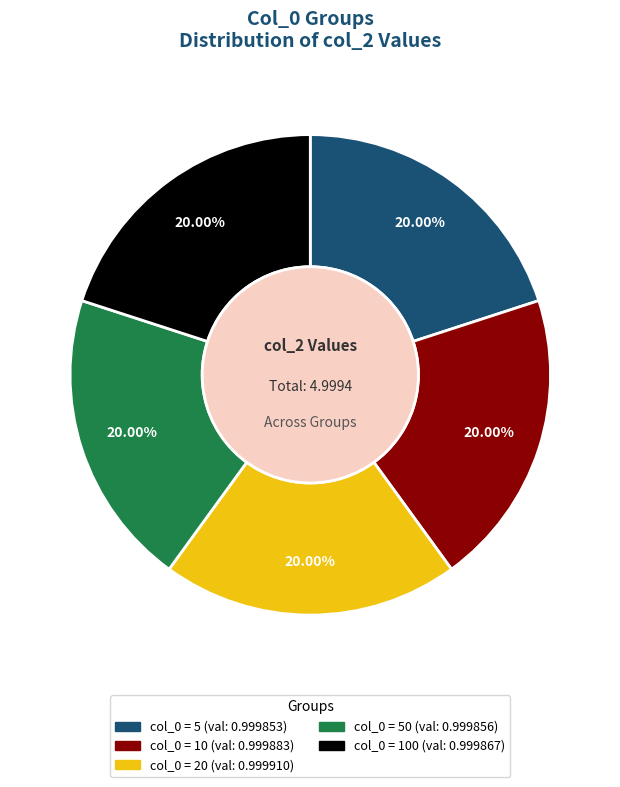

Is there a majority slice in this chart?

No